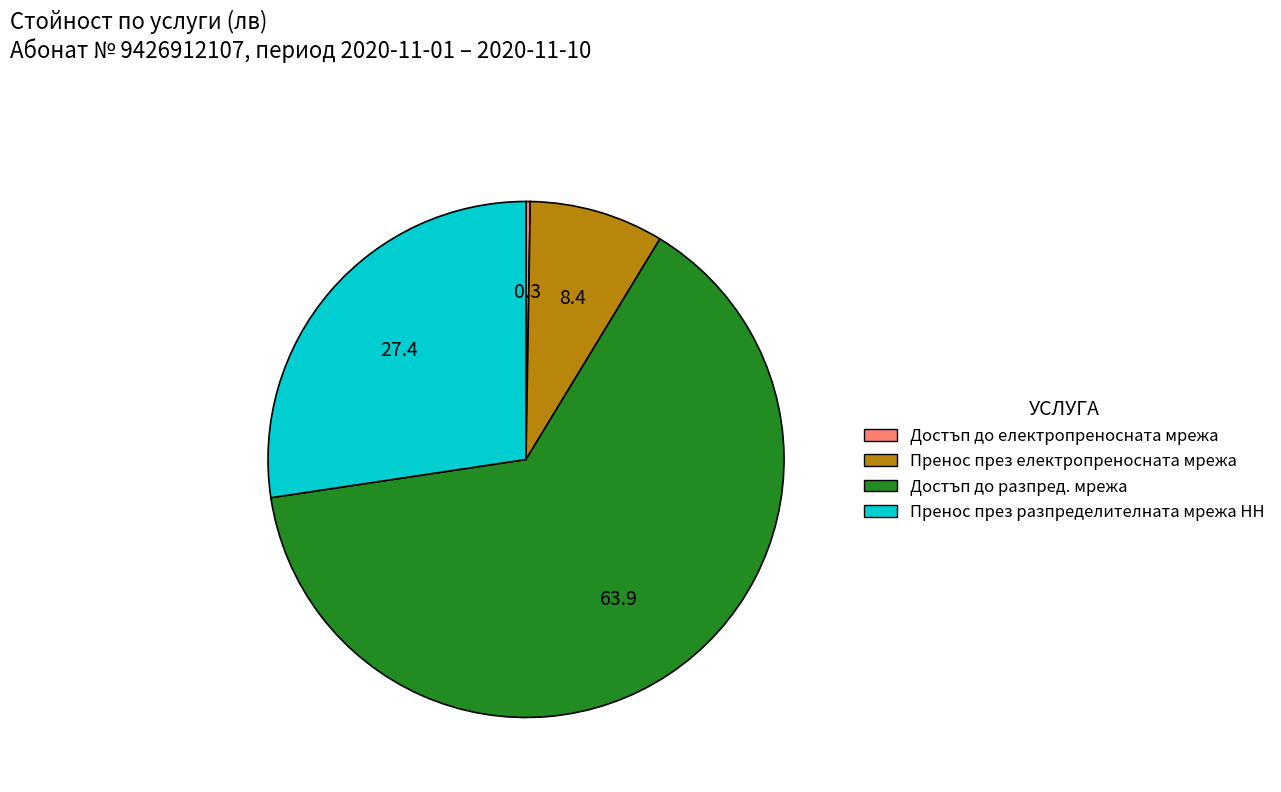

What is the largest slice in the pie chart?

Достъп до разпред. мрежа